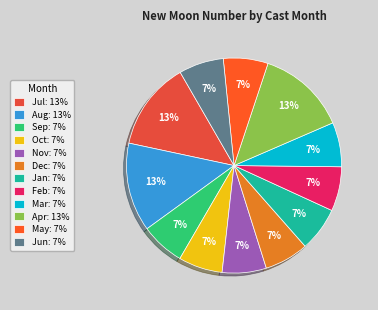

Count the number of slices in the pie.

12